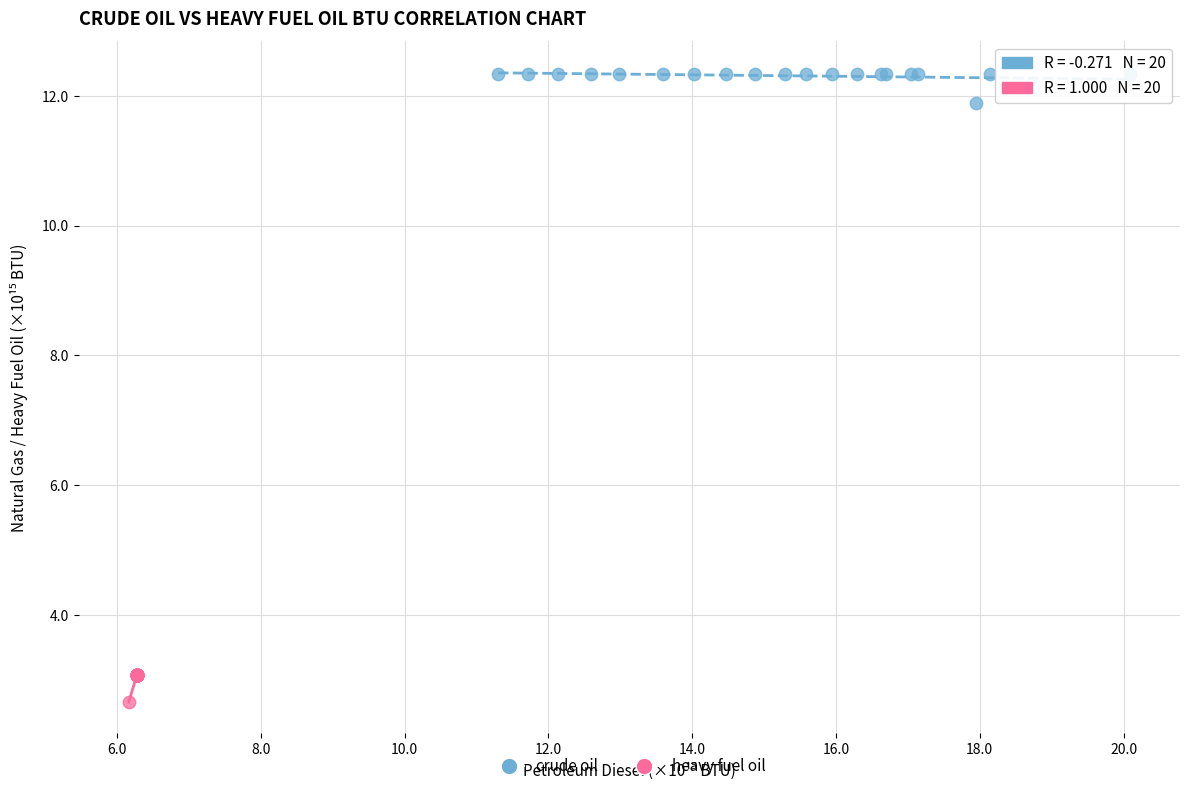

Which series reaches the minimum Y coordinate?

heavy fuel oil